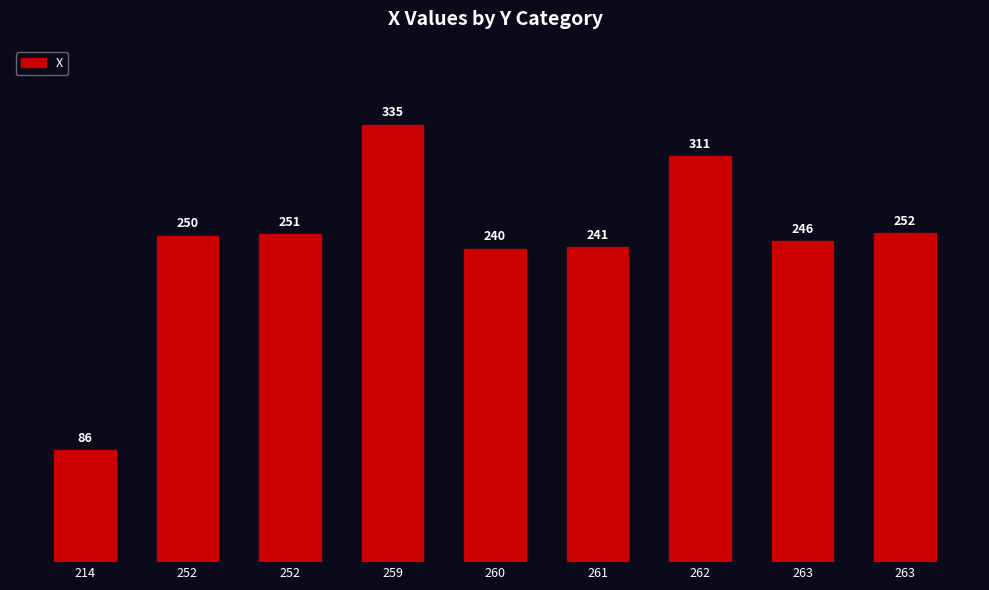

Which has a higher value, 259 or 261?

259